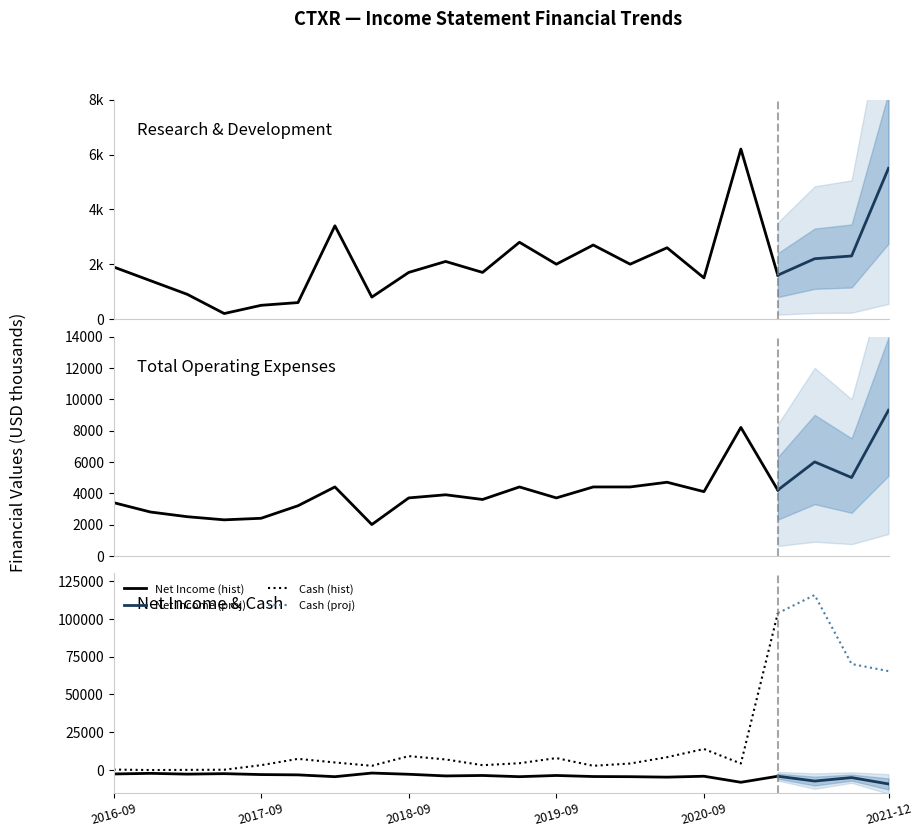

Reading left to right, extract all data points from this chart.

Research Development: Research Development=1900	Total Operating Expenses=1400	Operating Income or Loss=900	Net Income=200	Cash And Cash Equivalents=500	5=600	6=3400	7=800	8=1700	9=2100	10=1700	11=2800	12=2000	13=2700	14=2000	15=2600	16=1500	17=6200	18=1600	19=2200	20=2300	21=5500
Total Operating Expenses: Research Development=3400	Total Operating Expenses=2800	Operating Income or Loss=2500	Net Income=2300	Cash And Cash Equivalents=2400	5=3200	6=4400	7=2000	8=3700	9=3900	10=3600	11=4400	12=3700	13=4400	14=4400	15=4700	16=4100	17=8200	18=4200	19=6000	20=5000	21=9300
Operating Income or Loss: Research Development=-3400	Total Operating Expenses=-2800	Operating Income or Loss=-2500	Net Income=-2300	Cash And Cash Equivalents=-2400	5=-3200	6=-4400	7=-2000	8=-3700	9=-3900	10=-3600	11=-4400	12=-3700	13=-4400	14=-4400	15=-4700	16=-4100	17=-8200	18=-4200	19=-6000	20=-5000	21=-9300
Net Income: Research Development=-2600	Total Operating Expenses=-2200	Operating Income or Loss=-2700	Net Income=-2400	Cash And Cash Equivalents=-3000	5=-3200	6=-4400	7=-2000	8=-2800	9=-3900	10=-3600	11=-4400	12=-3600	13=-4300	14=-4400	15=-4700	16=-4100	17=-8100	18=-4100	19=-7300	20=-5000	21=-9200
Cash And Cash Equivalents: Research Development=300	Total Operating Expenses=0	Operating Income or Loss=100	Net Income=200	Cash And Cash Equivalents=3200	5=7400	6=5000	7=2800	8=9200	9=7000	10=3200	11=4500	12=7900	13=2800	14=4300	15=8500	16=13900	17=4300	18=103700	19=115700	20=70100	21=65400